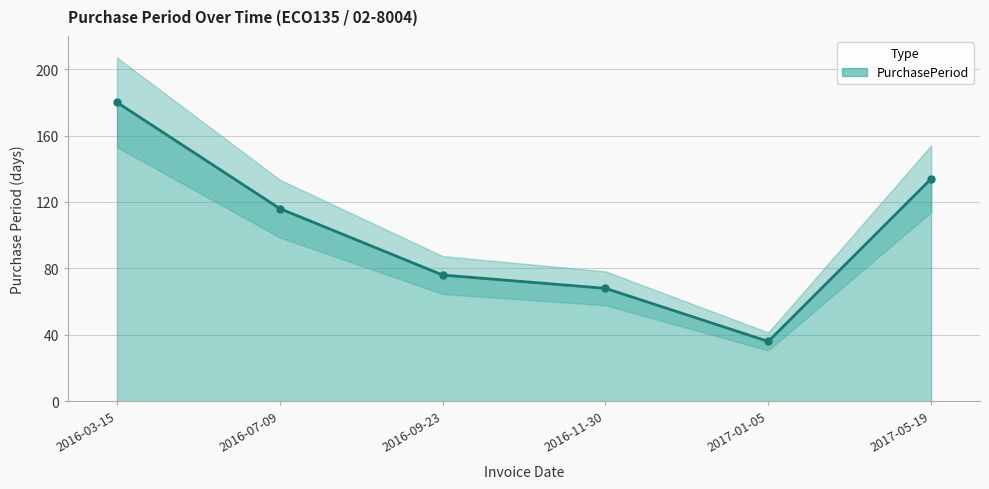

What is the greatest value displayed?

180